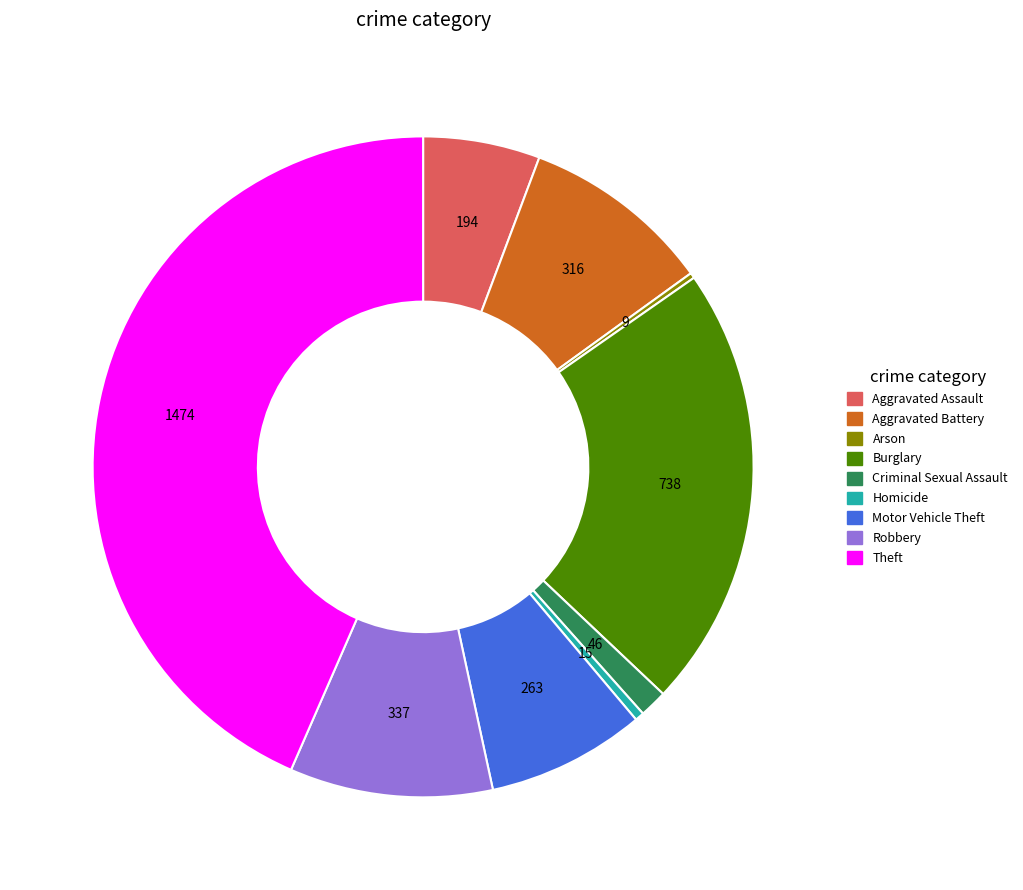

Is there a majority slice in this chart?

No